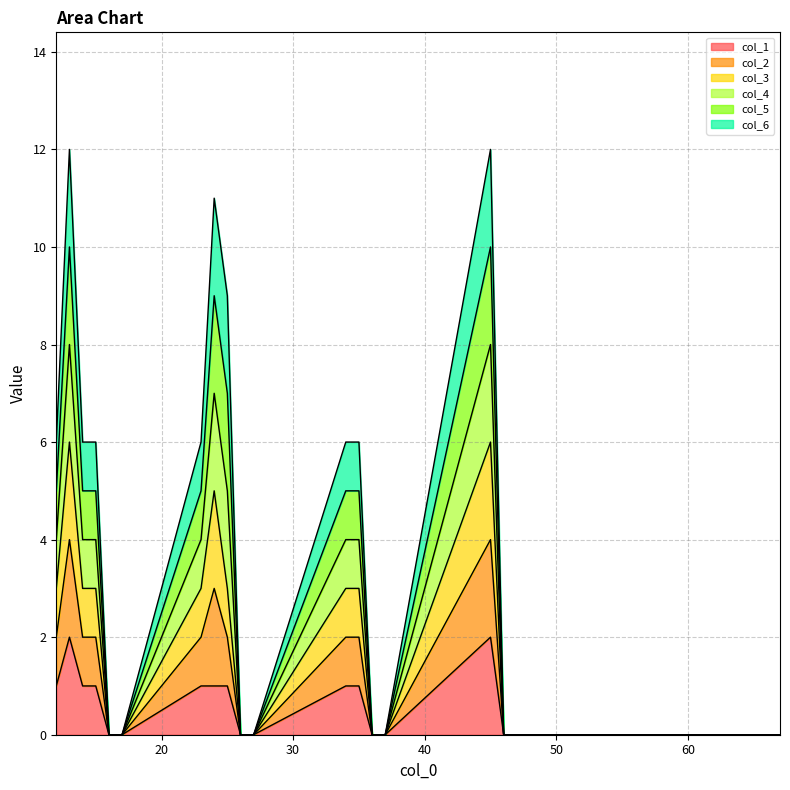

Which series has the largest range (max minus min)?

col_4